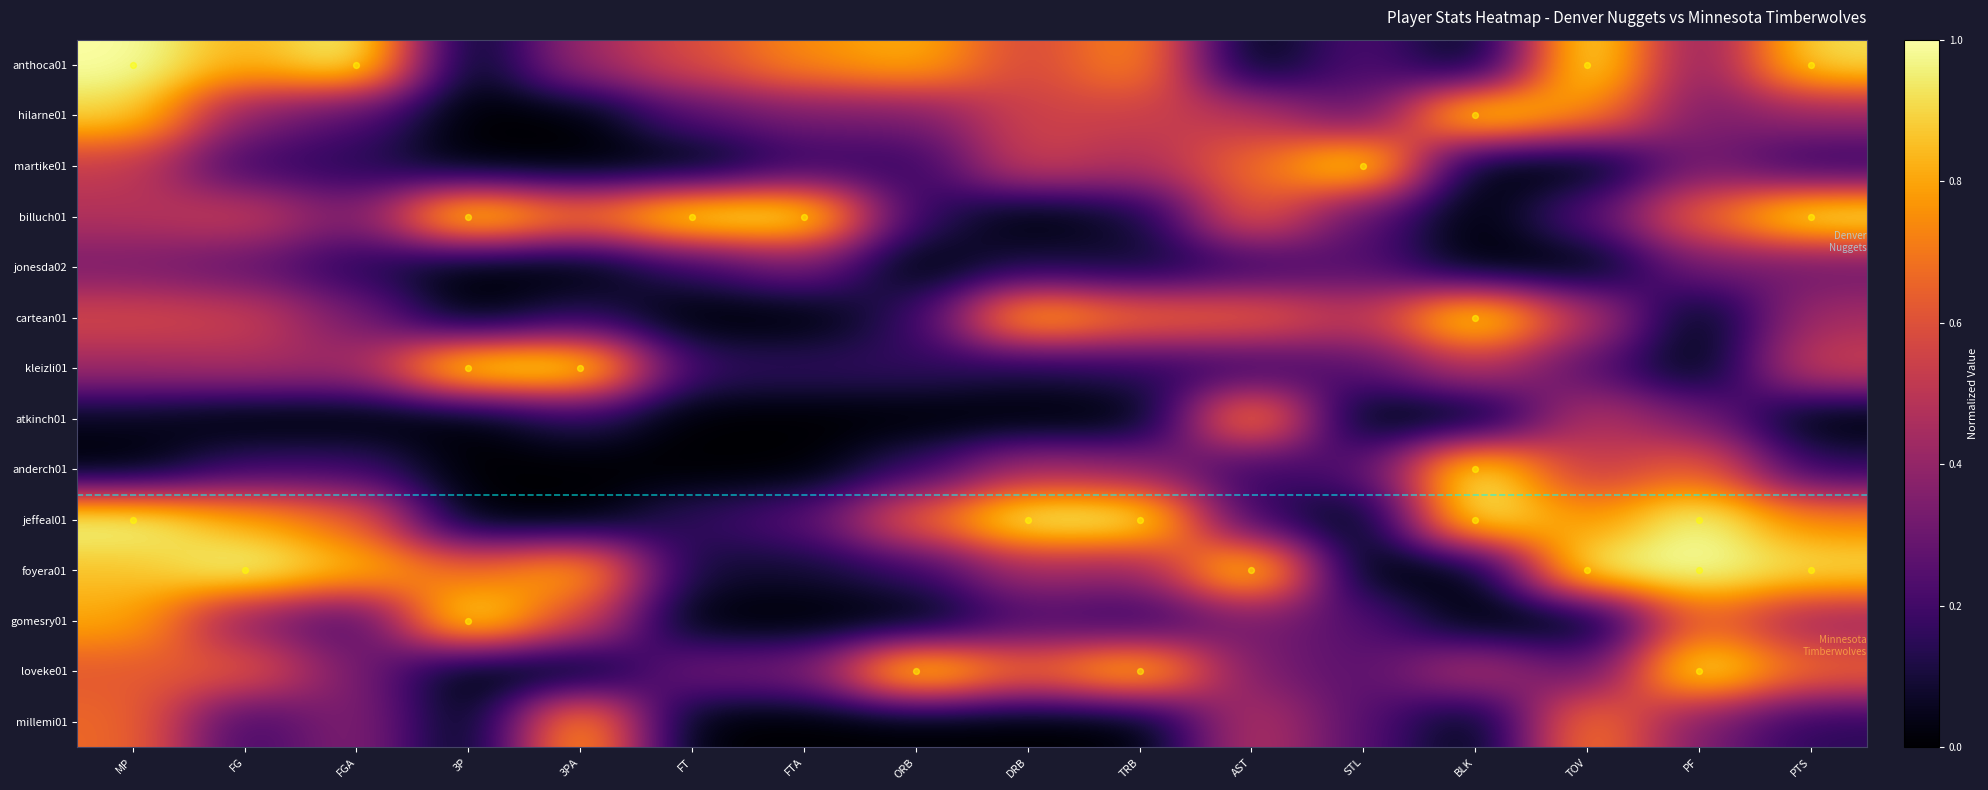

What is the spread (max minus min) of values at TOV?

1.0